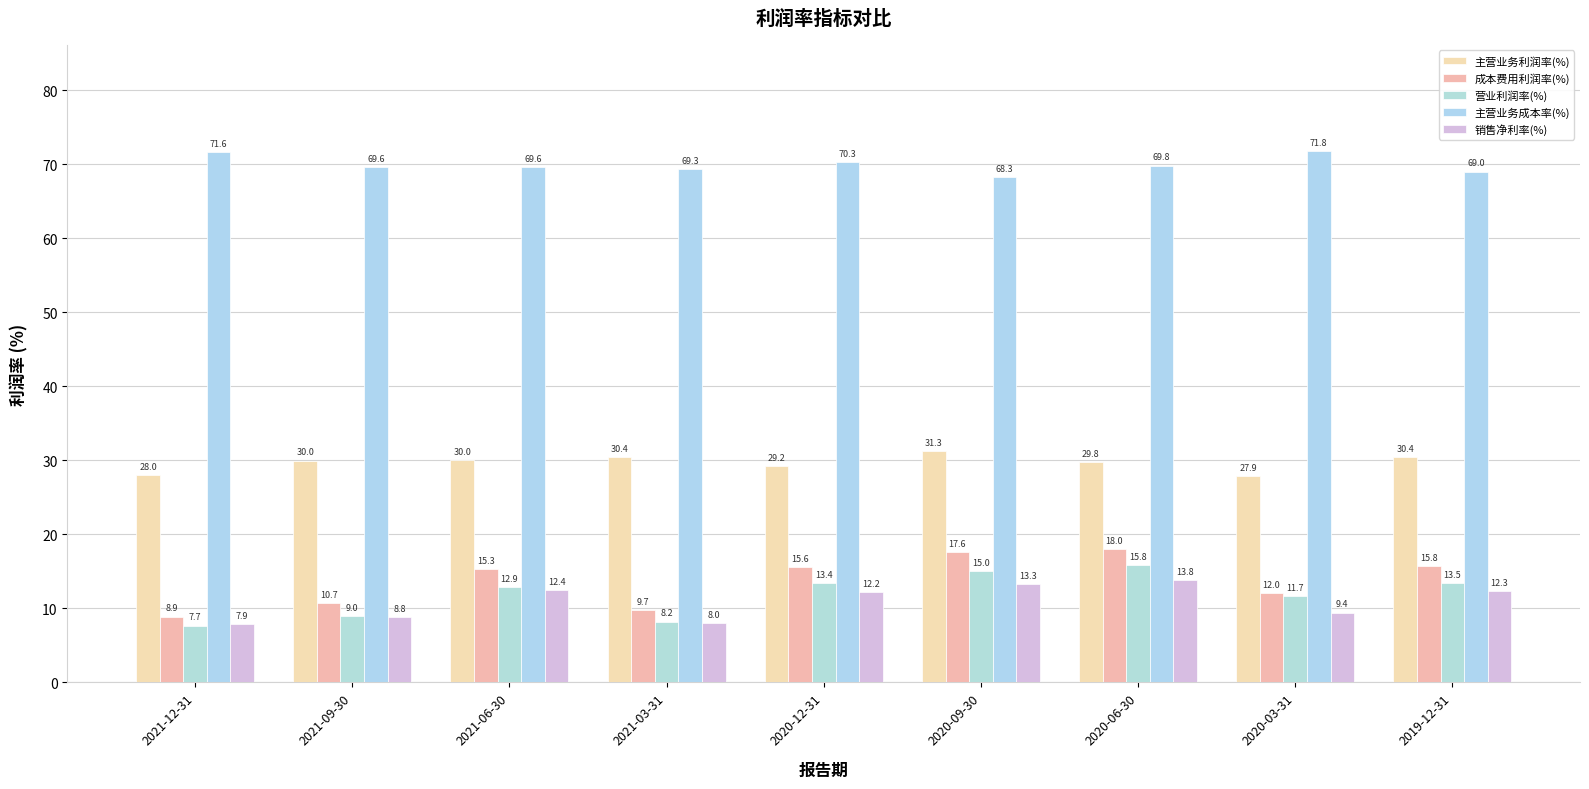

What is the average value of the 营业利润率(%) series?

11.9